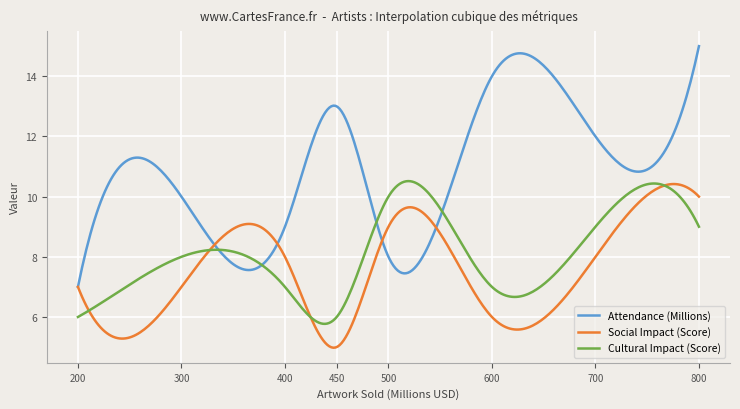

What is the maximum value for Social Impact (Score)?

10.4